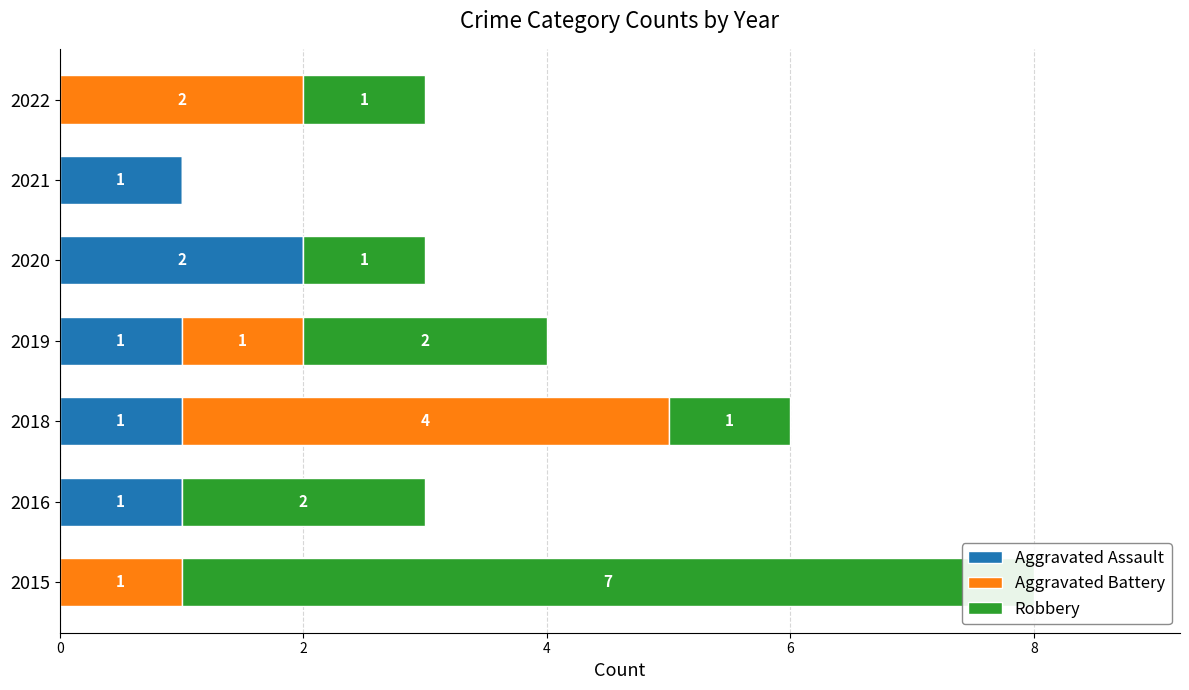

How many data points in Aggravated Battery are above 1?

2